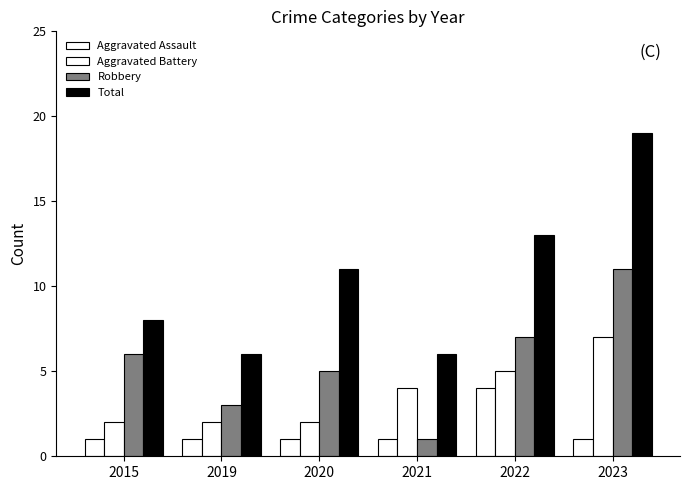

At which label does Aggravated Battery reach its minimum?

2015